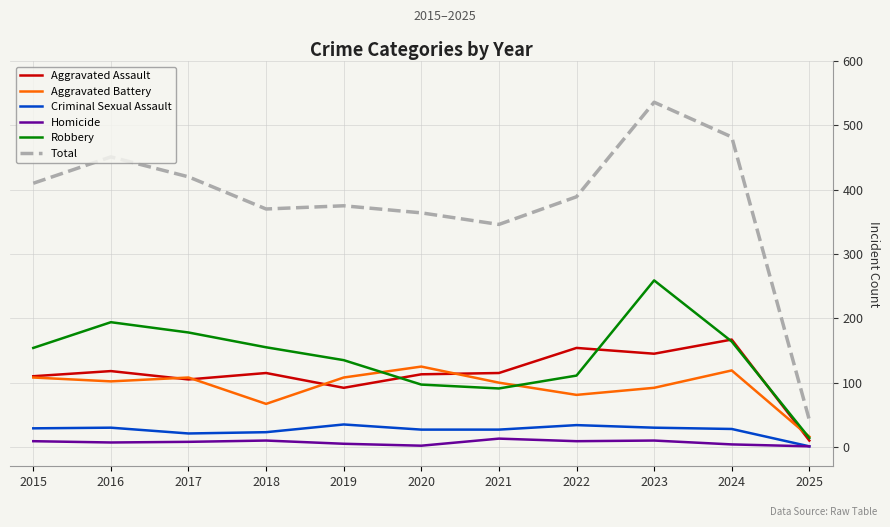

What is the maximum value for Robbery?

259